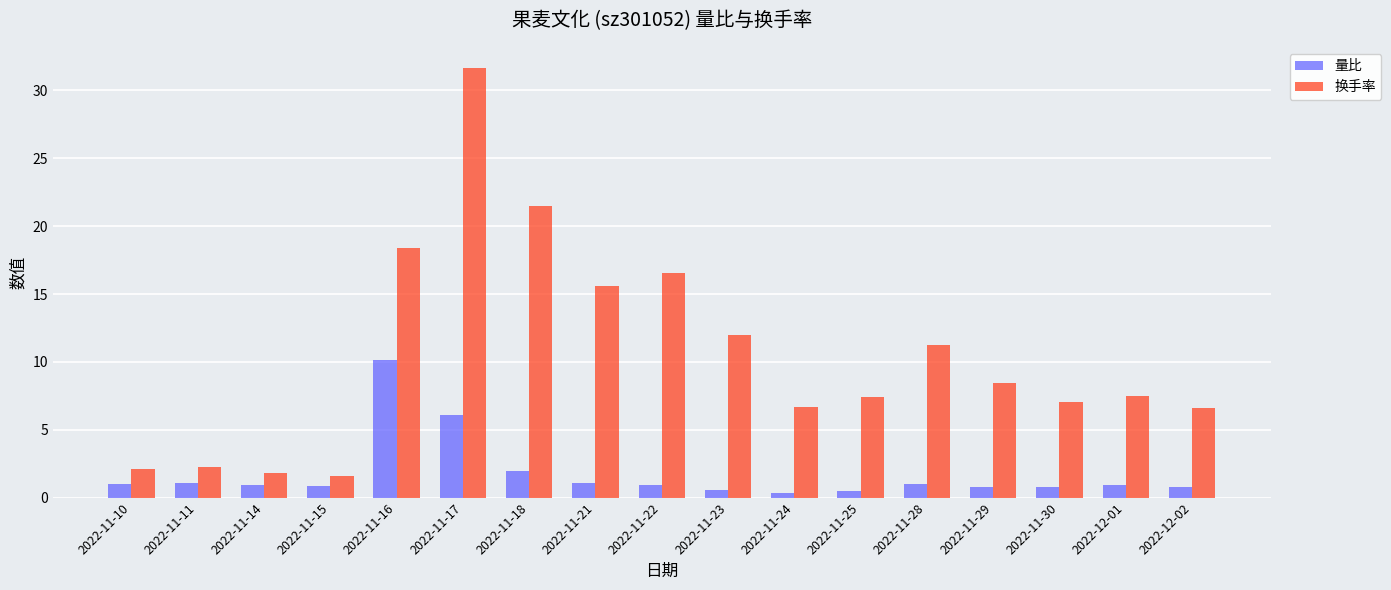

What is the label of the 2nd bar from the right?

2022-12-01